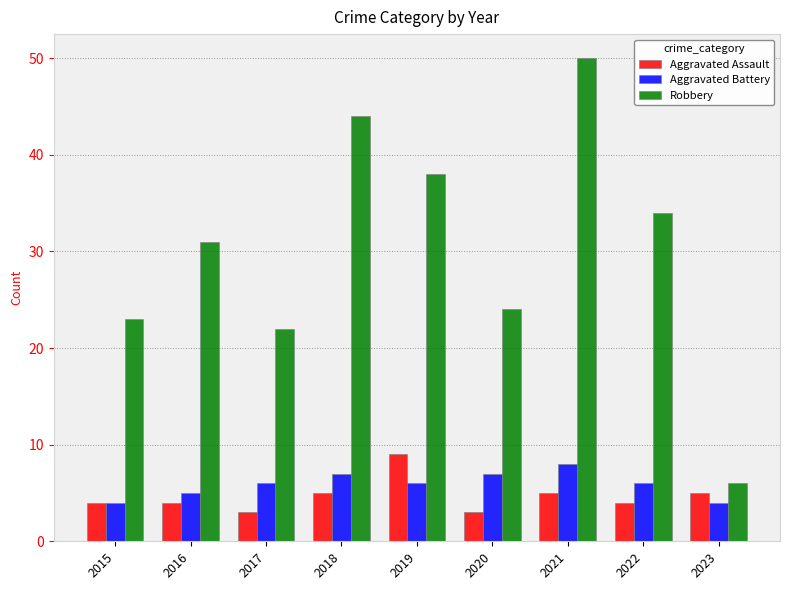

Reading left to right, list all the values displayed in this chart.

Aggravated Assault: 2015=4	2016=4	2017=3	2018=5	2019=9	2020=3	2021=5	2022=4	2023=5
Aggravated Battery: 2015=4	2016=5	2017=6	2018=7	2019=6	2020=7	2021=8	2022=6	2023=4
Robbery: 2015=23	2016=31	2017=22	2018=44	2019=38	2020=24	2021=50	2022=34	2023=6